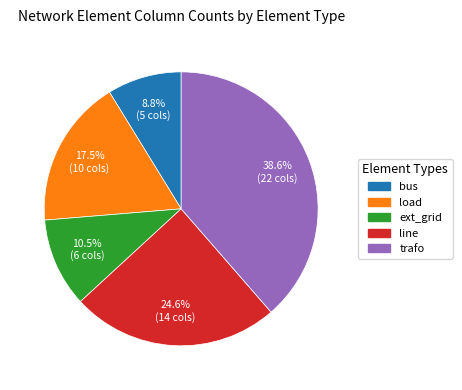

Is there a majority slice in this chart?

No